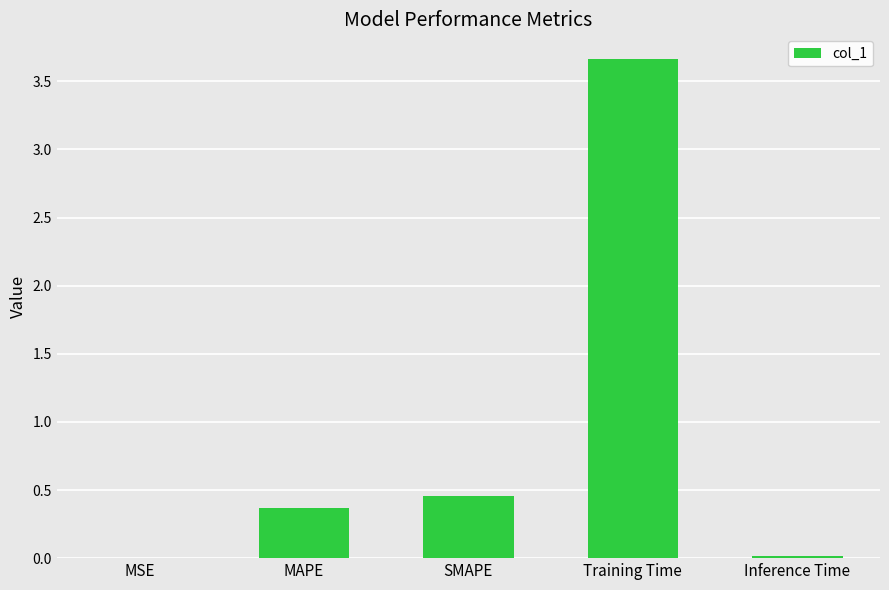

The value at MAPE is 0.4. True or false?

True